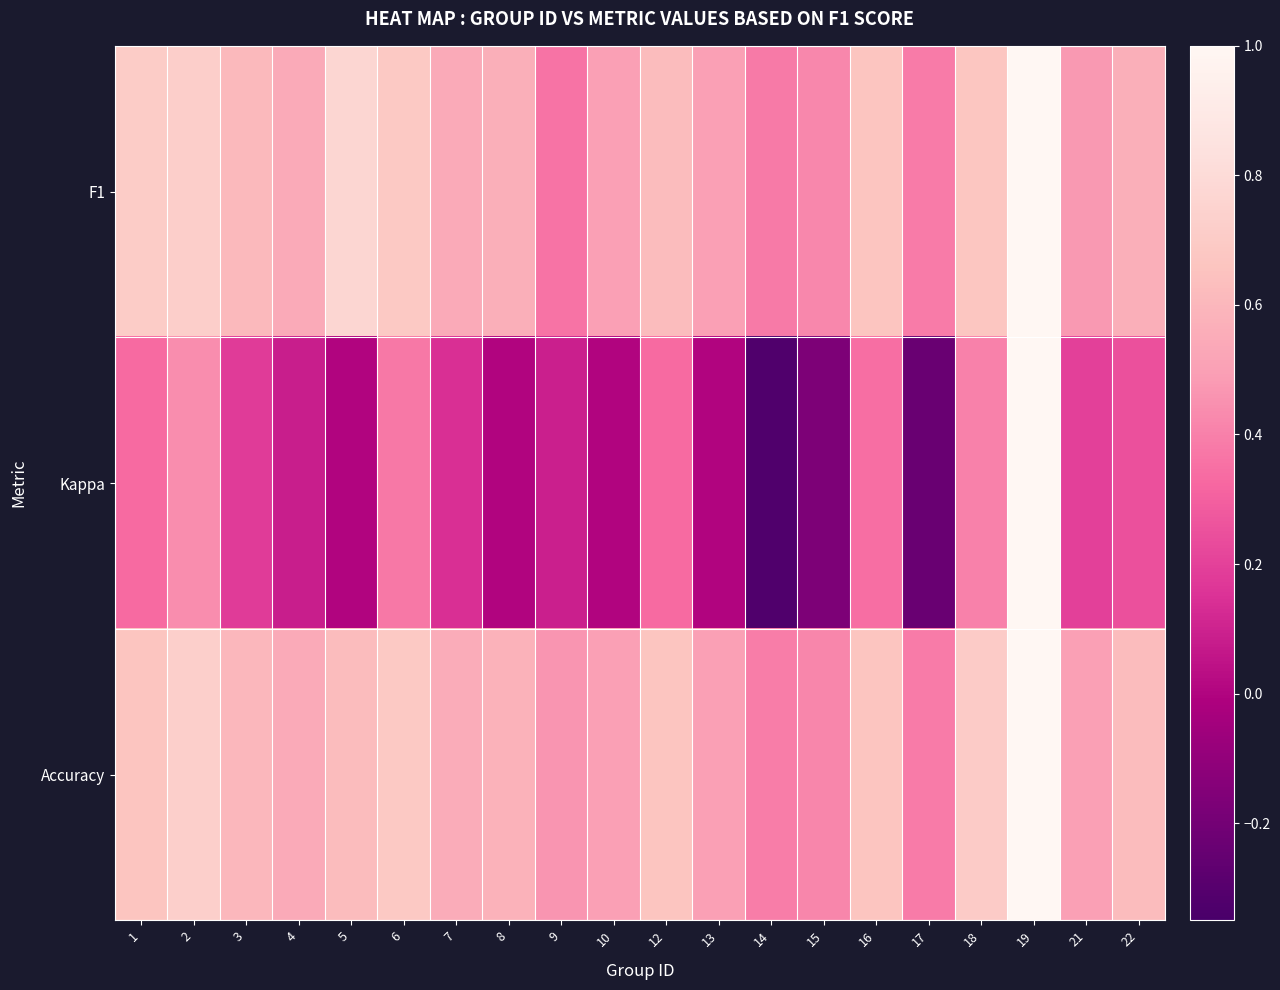

Reading left to right, what are all the values shown in this chart?

F1: 1=0.7	2=0.7	3=0.6	4=0.5	5=0.8	6=0.7	7=0.5	8=0.6	9=0.4	10=0.5	12=0.6	13=0.5	14=0.4	15=0.4	16=0.7	17=0.4	18=0.7	19=1.0	21=0.5	22=0.6
Kappa: 1=0.3	2=0.4	3=0.2	4=0.1	5=0.0	6=0.4	7=0.1	8=0.0	9=0.1	10=0.0	12=0.3	13=0.0	14=-0.3	15=-0.2	16=0.3	17=-0.2	18=0.4	19=1.0	21=0.2	22=0.2
Accuracy: 1=0.7	2=0.7	3=0.6	4=0.5	5=0.6	6=0.7	7=0.6	8=0.6	9=0.5	10=0.5	12=0.7	13=0.5	14=0.4	15=0.4	16=0.7	17=0.4	18=0.7	19=1.0	21=0.5	22=0.6